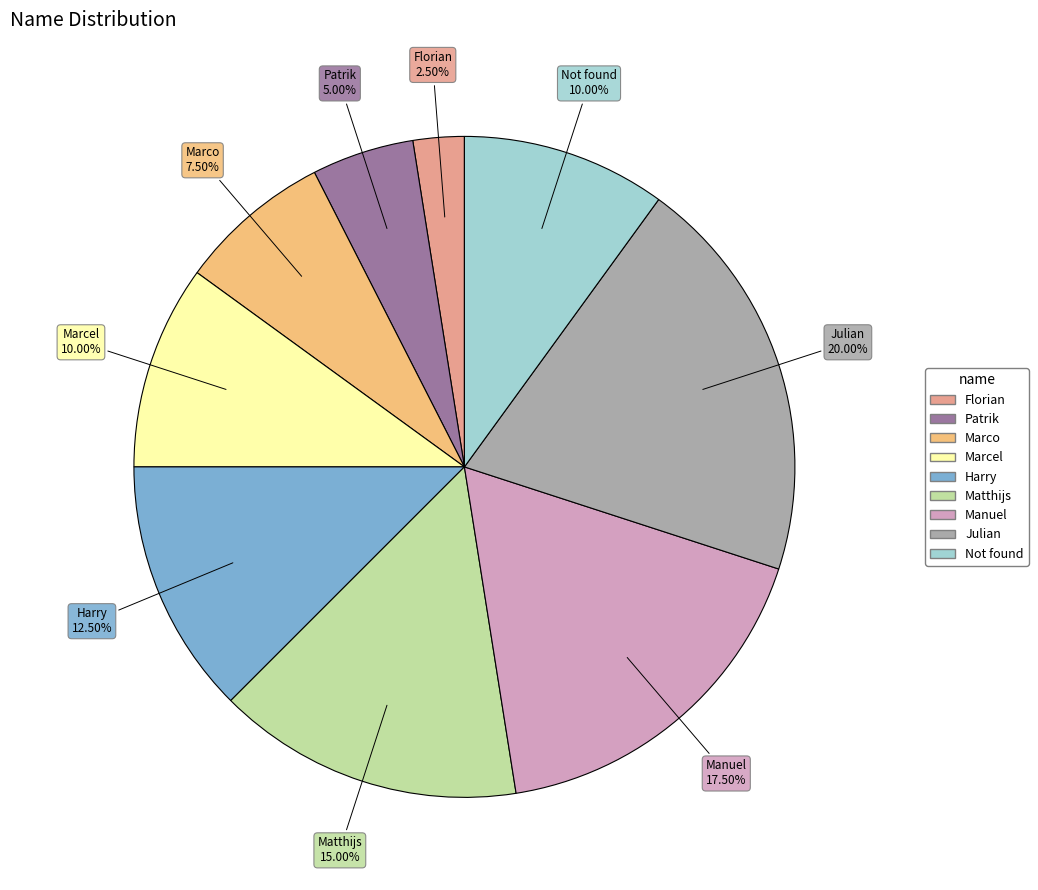

True or false: Not found accounts for 1% of the total.

False